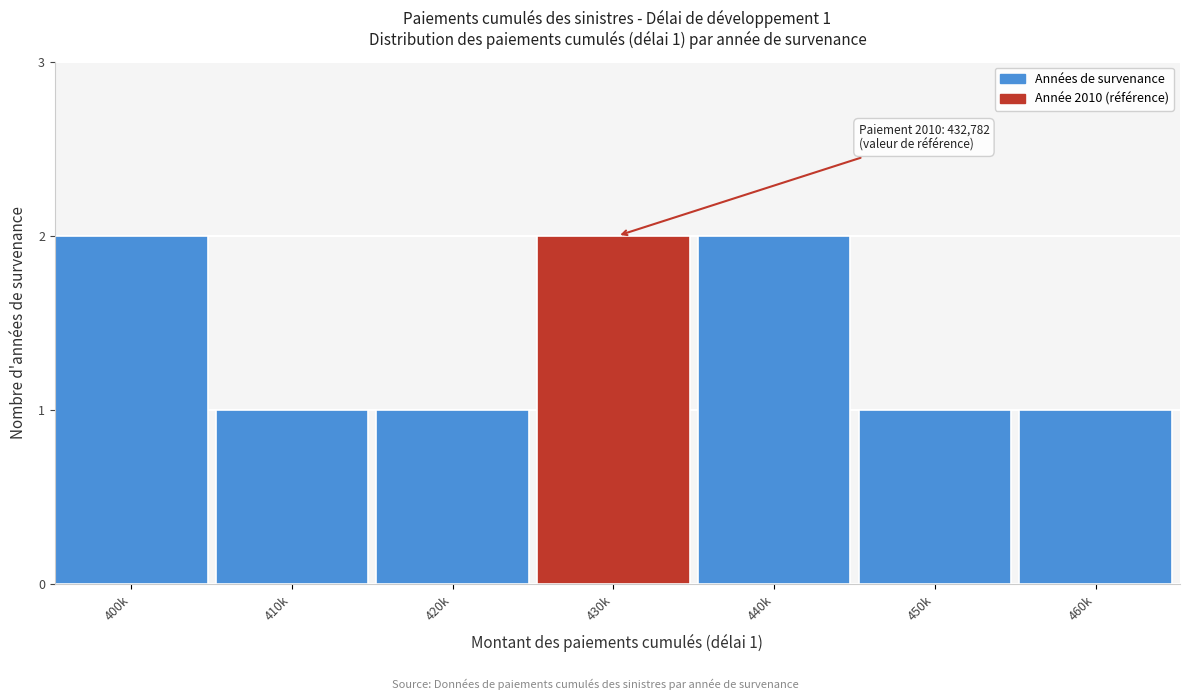

Reading left to right, list all the values displayed in this chart.

400k=2	410k=1	420k=1	430k=2	440k=2	450k=1	460k=1